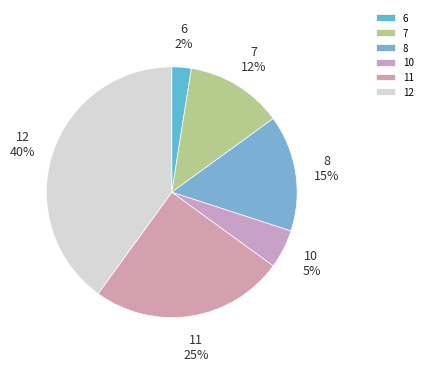

What is the smallest slice in the pie chart?

6